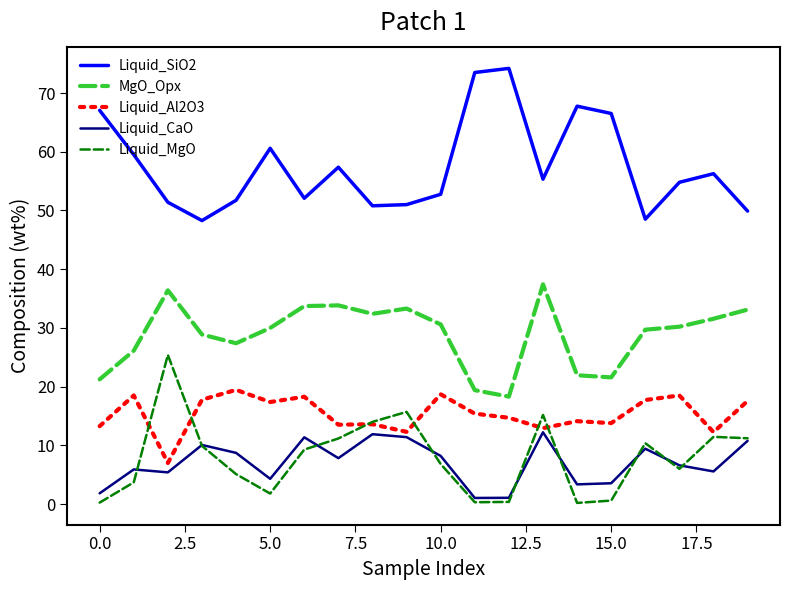

Rank the series by their maximum value, from lowest to highest.

Liquid_CaO, Liquid_Al2O3, Liquid_MgO, MgO_Opx, Liquid_SiO2